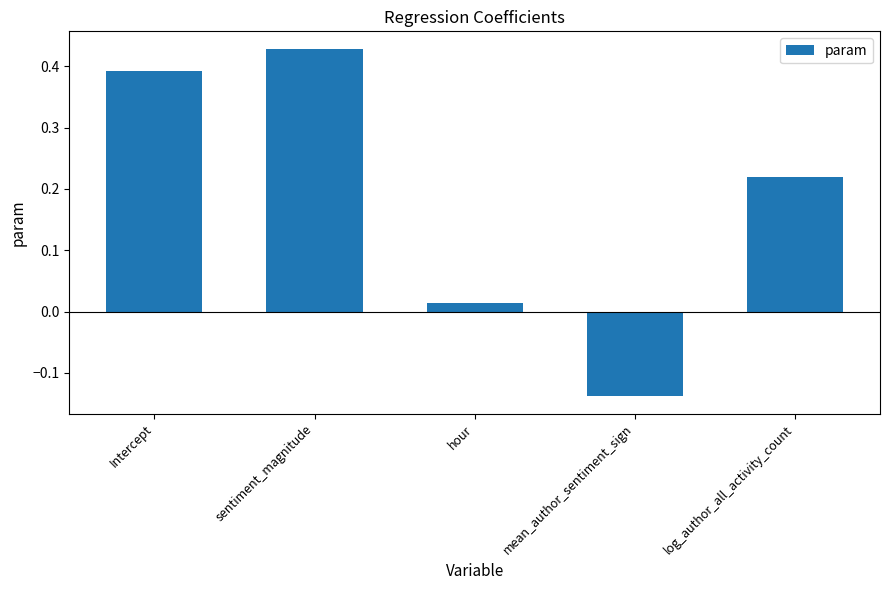

What is the difference between the maximum and minimum values?

0.6